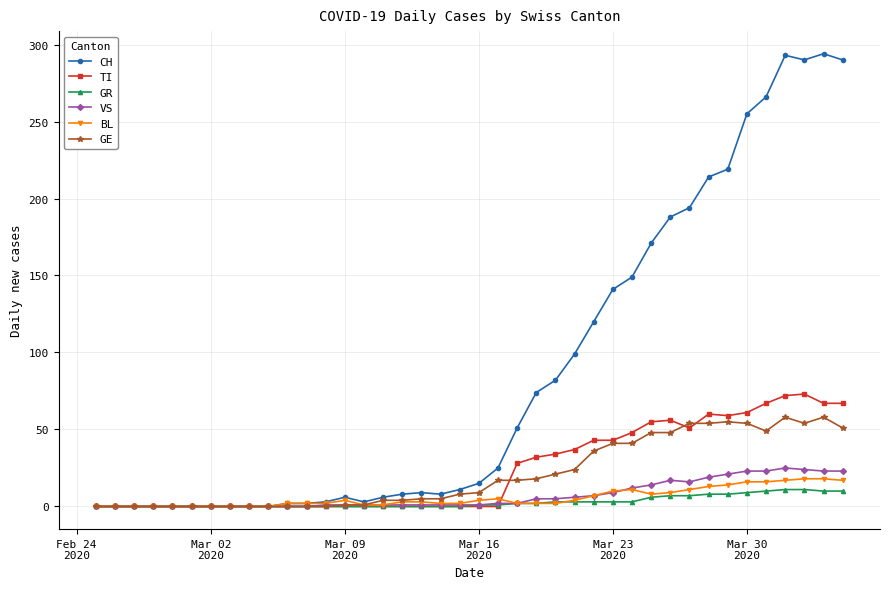

What is the maximum value for CH?

294